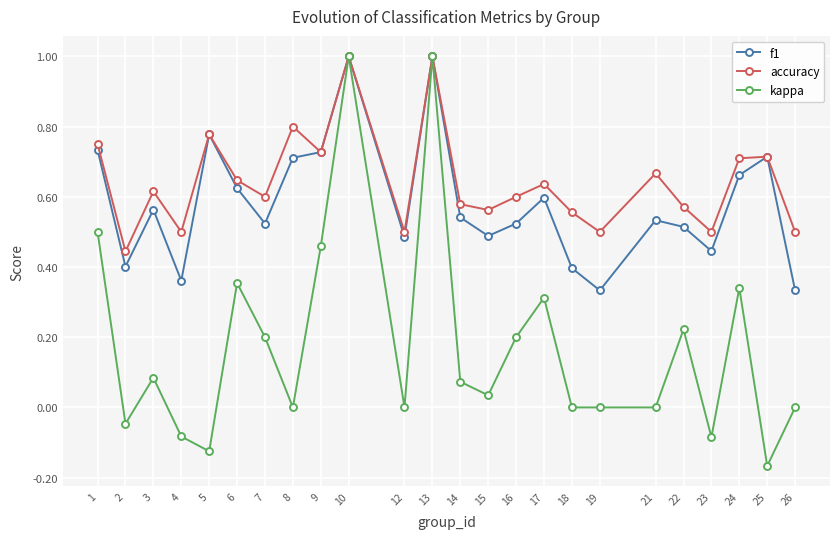

What is the maximum value shown in the chart?

1.0